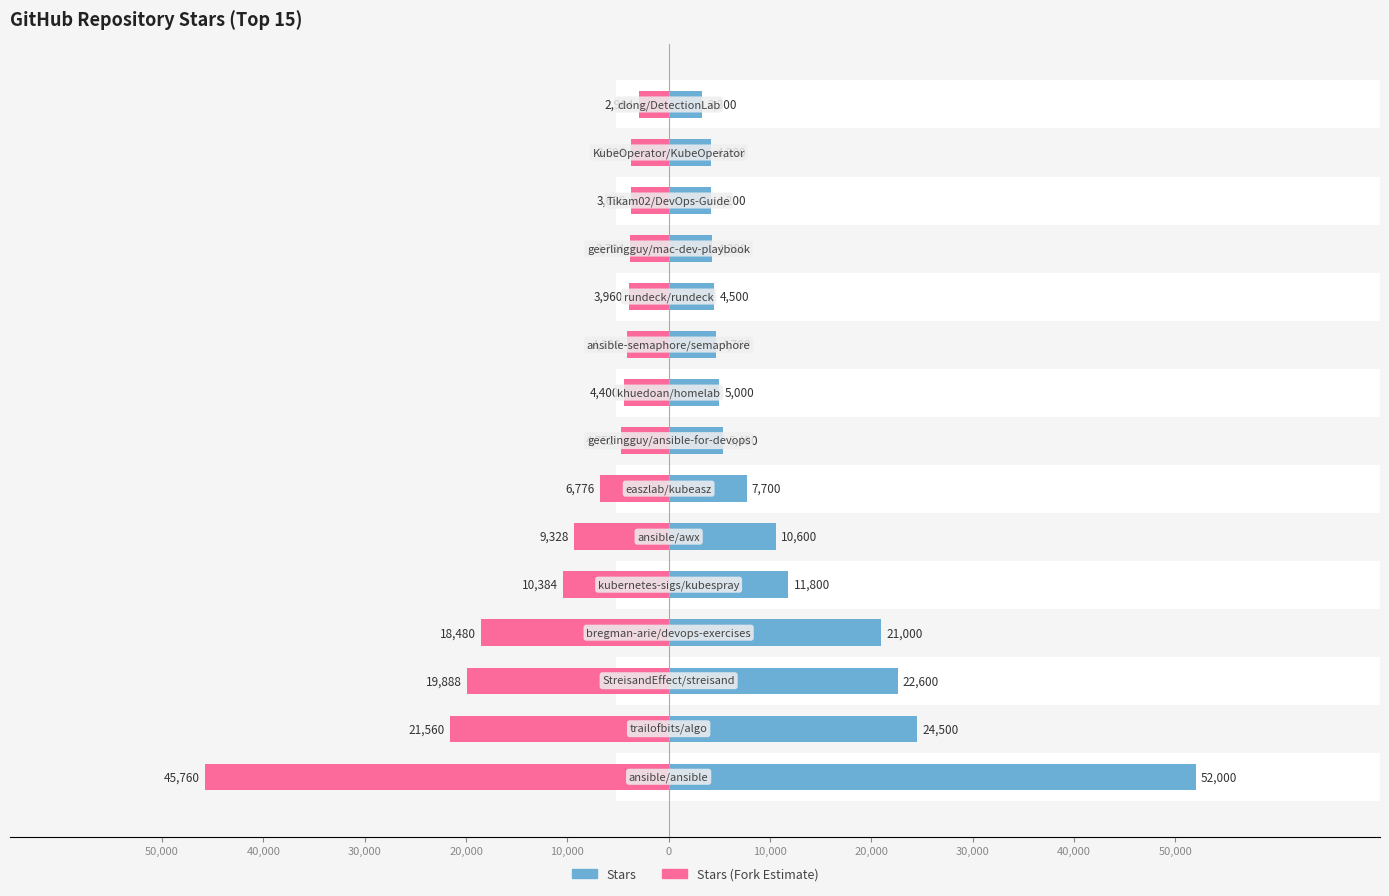

List the series in order of their overall mean, highest first.

Stars, Stars (Fork Estimate)